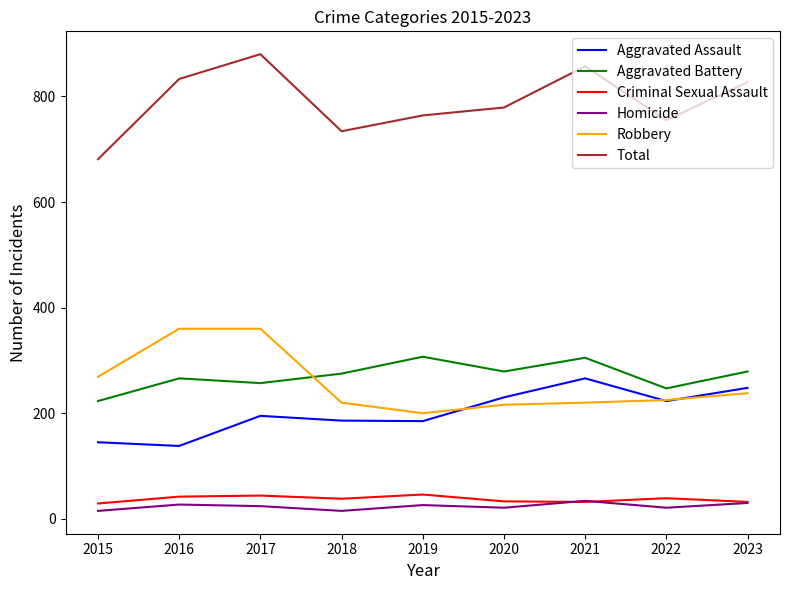

Where does the Robbery series first go above 225?

2015